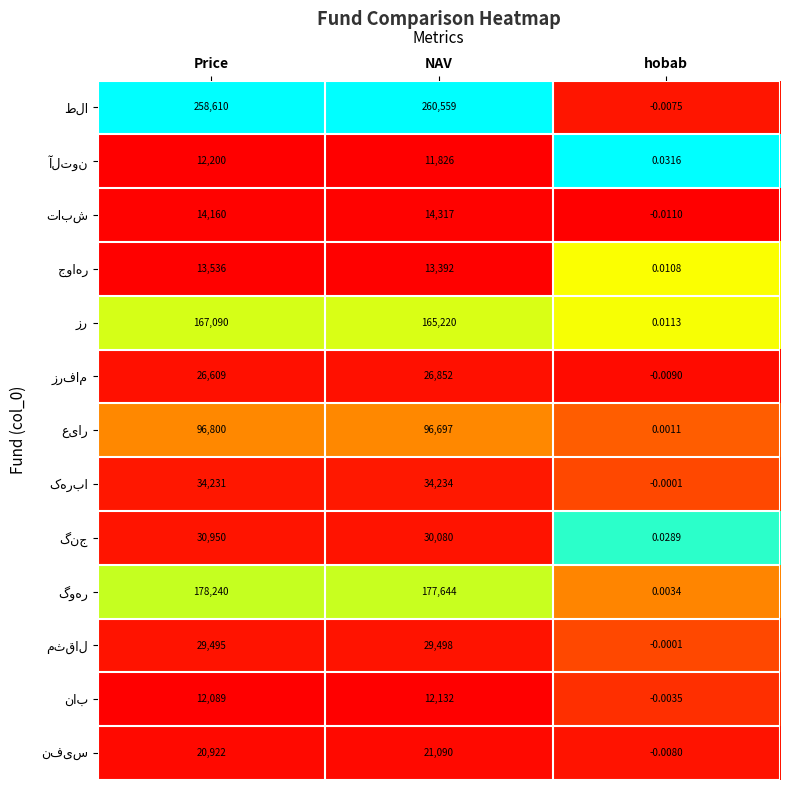

At which category is the sum across all series the highest?

Price